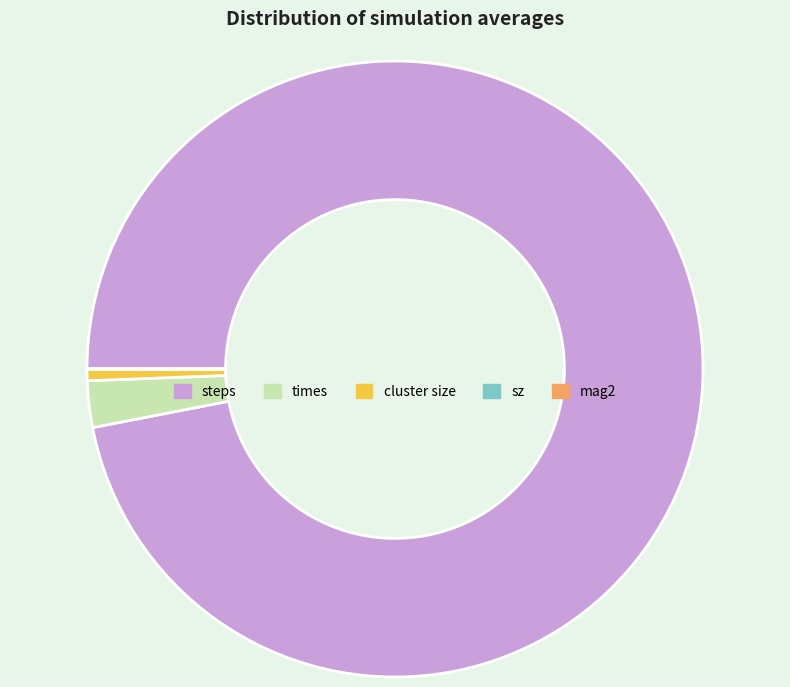

What is the majority slice?

steps